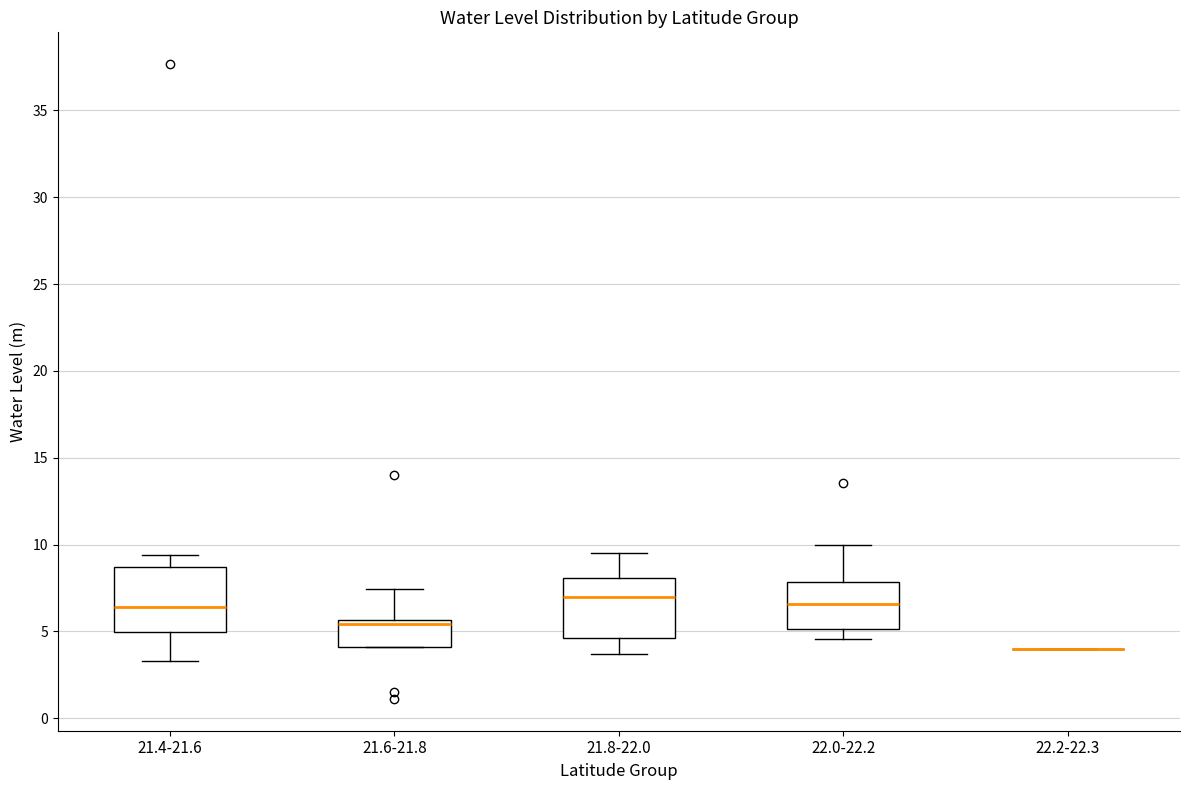

Where is the upper edge of the box for 21.4-21.6 on the y-axis? The values are not printed on the chart, so give them approximately, as read against the axis.

8.5